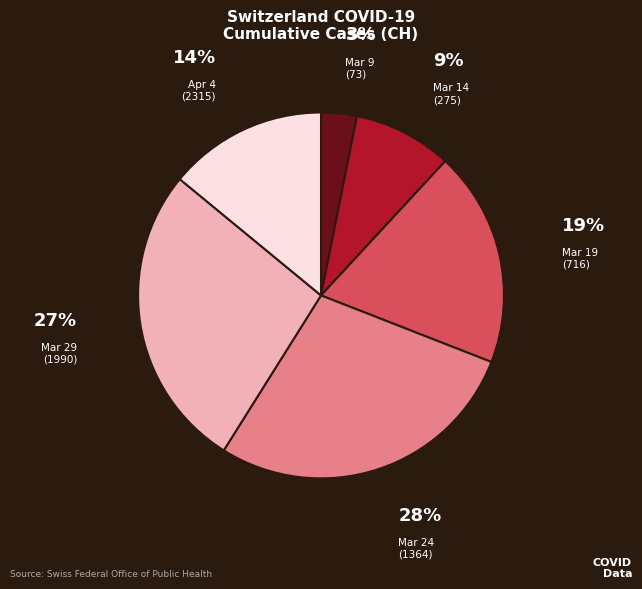

Does any single category account for the majority?

No